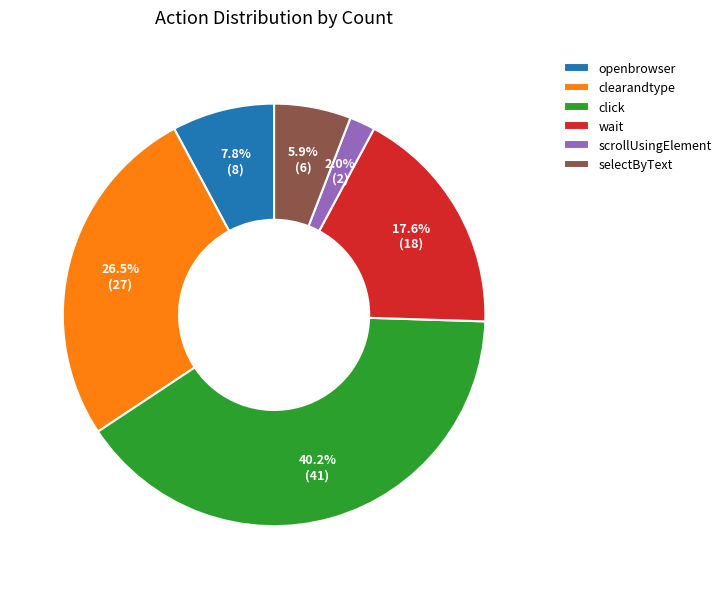

To the nearest percent, what is the combined percentage of selectByText and wait?

24%